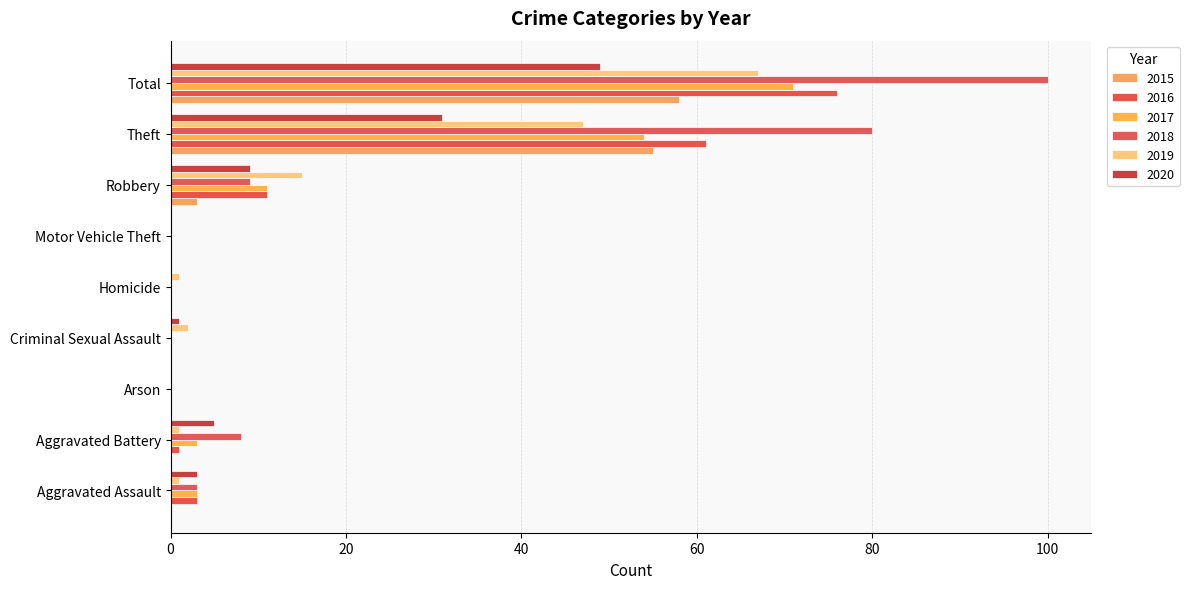

Count the number of categories in the chart.

9